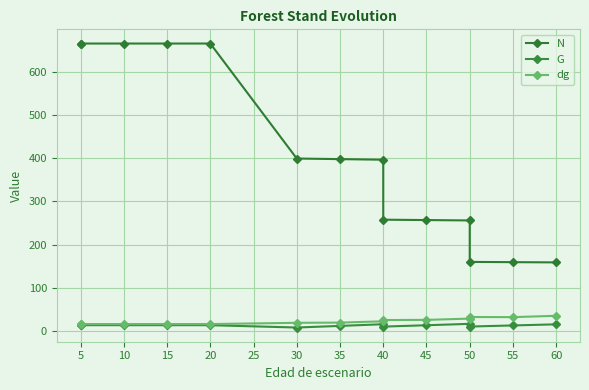

Between 5 and 20, which series saw the biggest shift?

N